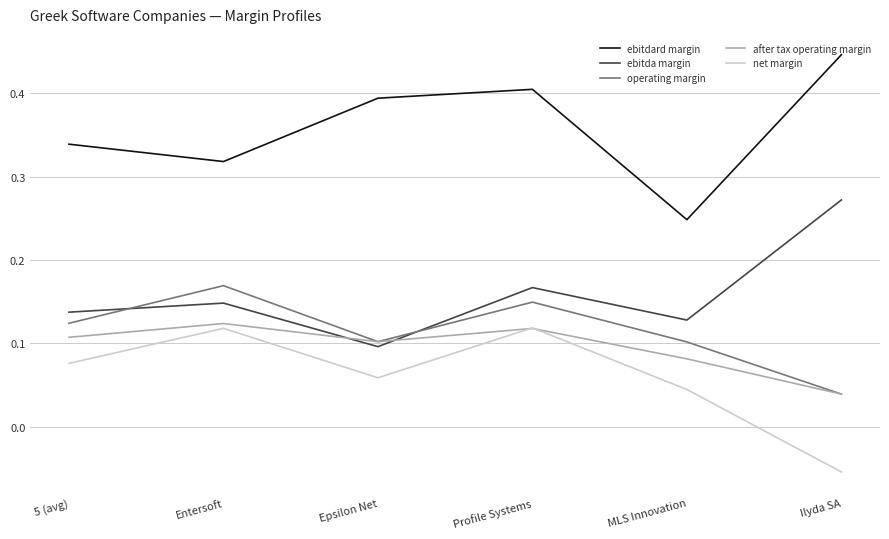

The value of after tax operating margin at Profile Systems is 0.1. True or false?

True